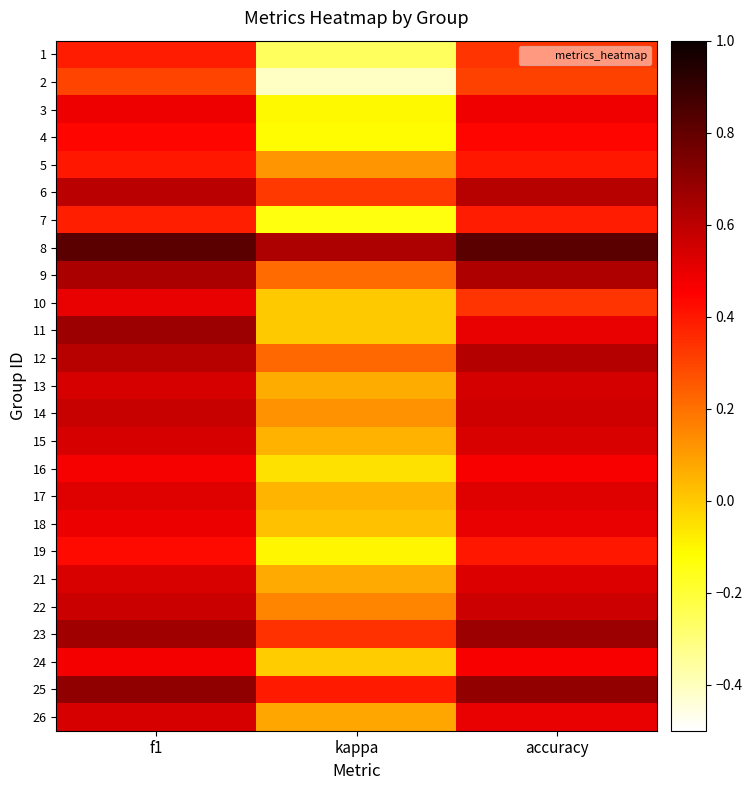

Rank the series by their maximum value, from highest to lowest.

8, 25, 11, 23, 9, 12, 6, 14, 22, 13, 26, 15, 21, 17, 10, 18, 3, 24, 16, 4, 19, 5, 7, 1, 2